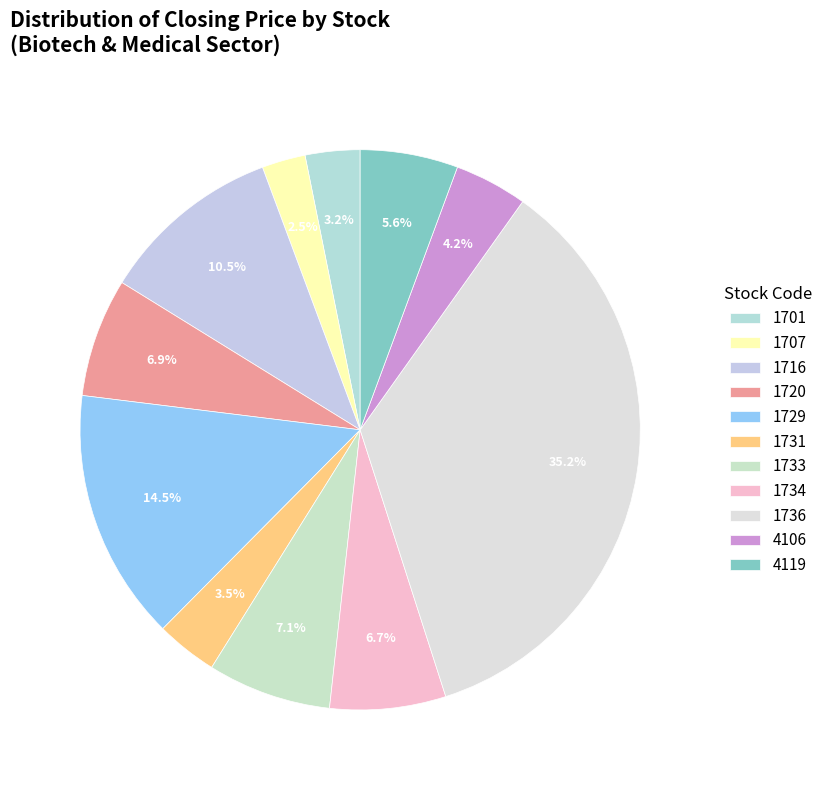

Does 1733 represent more than half of the total?

No